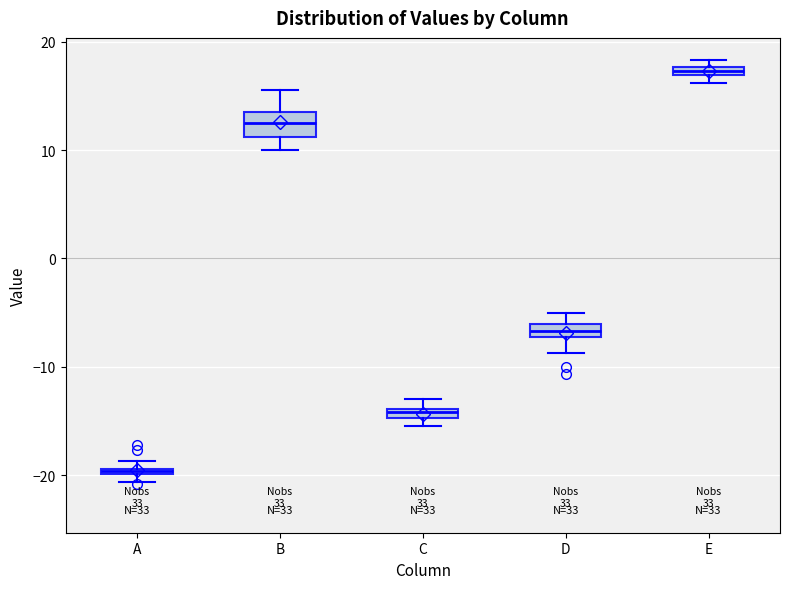

Where does the upper whisker of the box for D end on the y-axis? The values are not printed on the chart, so give them approximately, as read against the axis.

-5